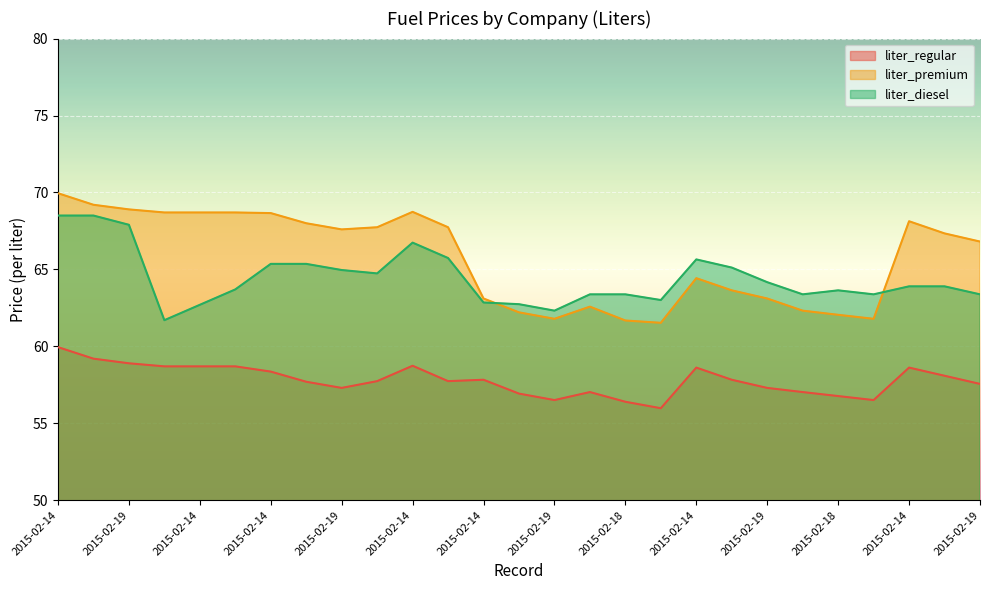

Which series changed the most between 2015-02-19 and 2015-02-14?

liter_premium